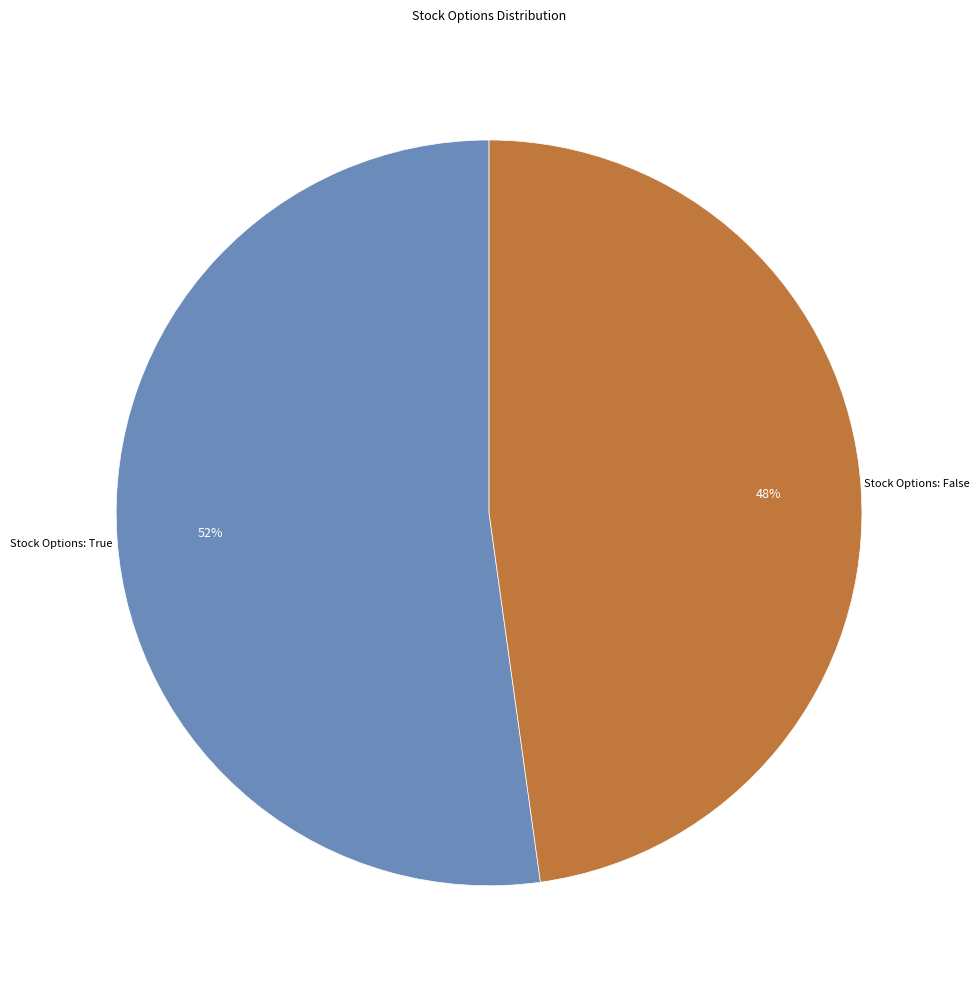

To the nearest percent, what is the difference between the largest and smallest slice percentages?

4%